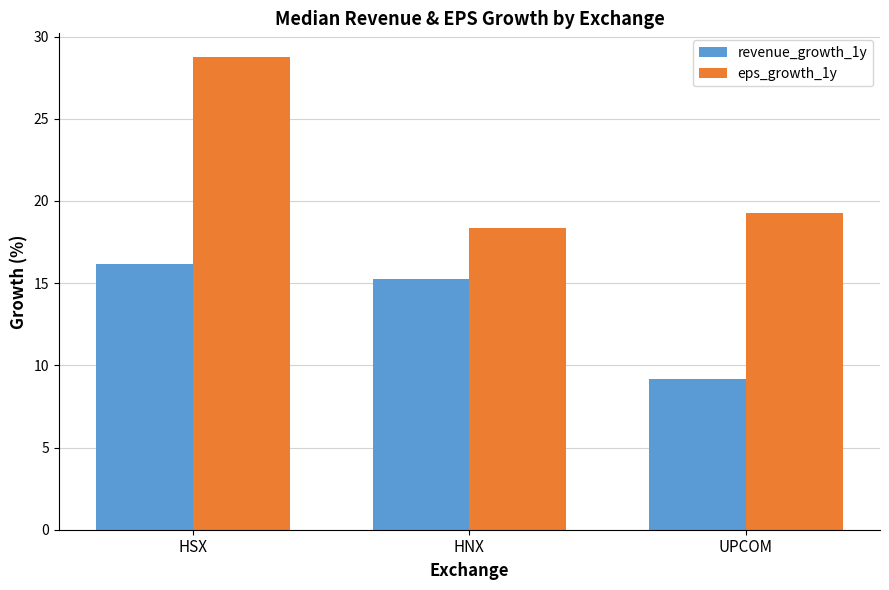

What is the total value across all series at HSX?

44.9